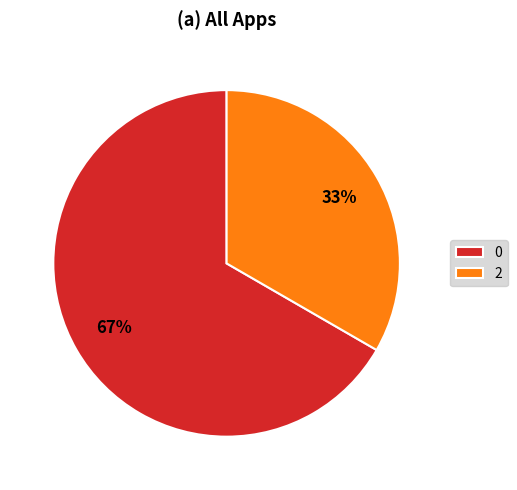

Which category has the smallest portion of the pie?

2